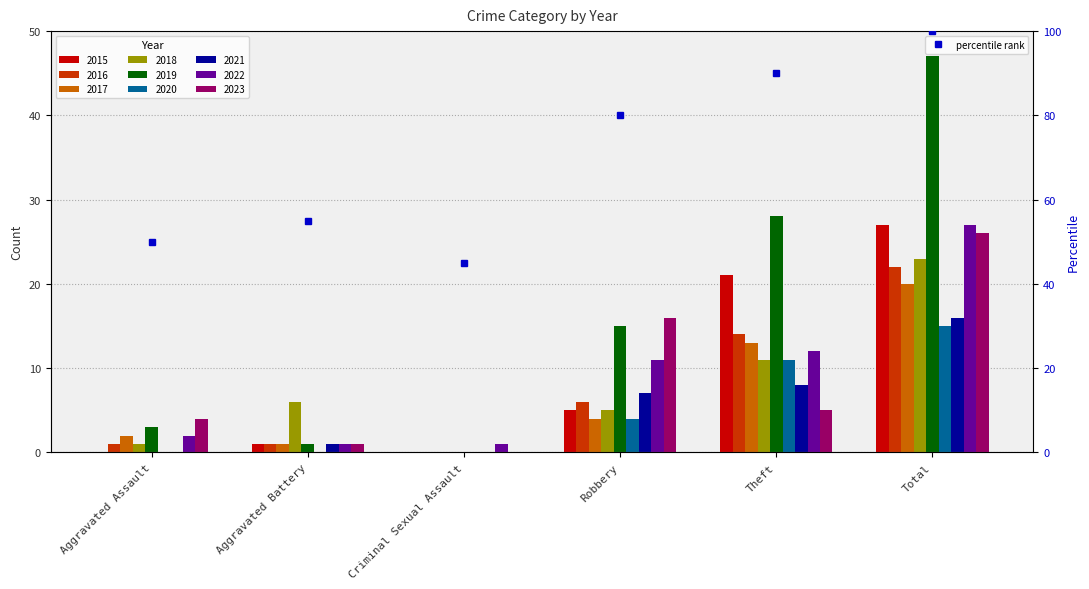

What is the label of the 1st bar from the right?

Total